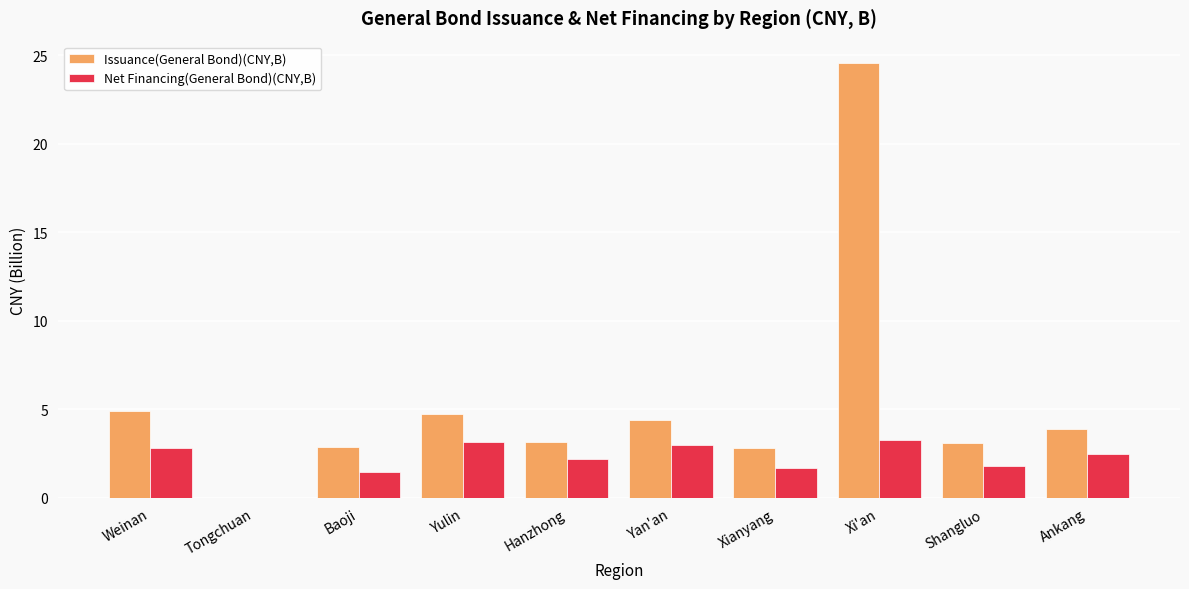

How many distinct data groups are displayed?

2